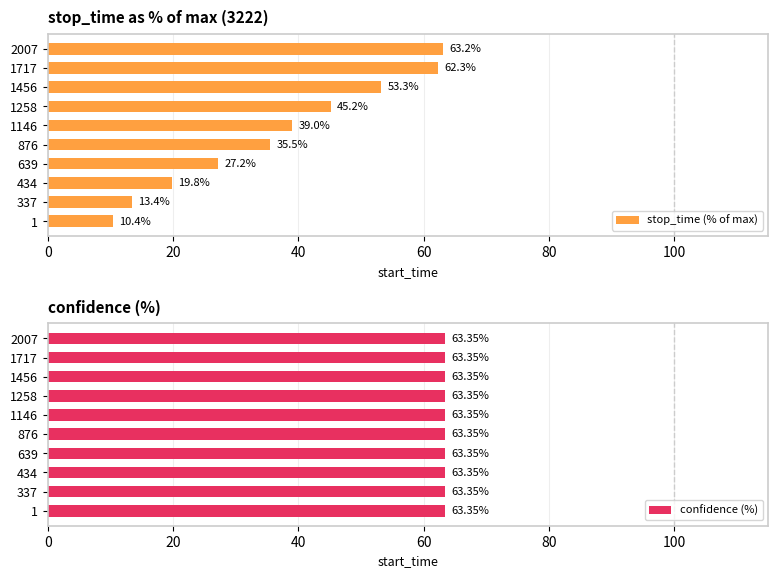

Is it true that stop_time (% of max) equals 21.4 at 337?

False